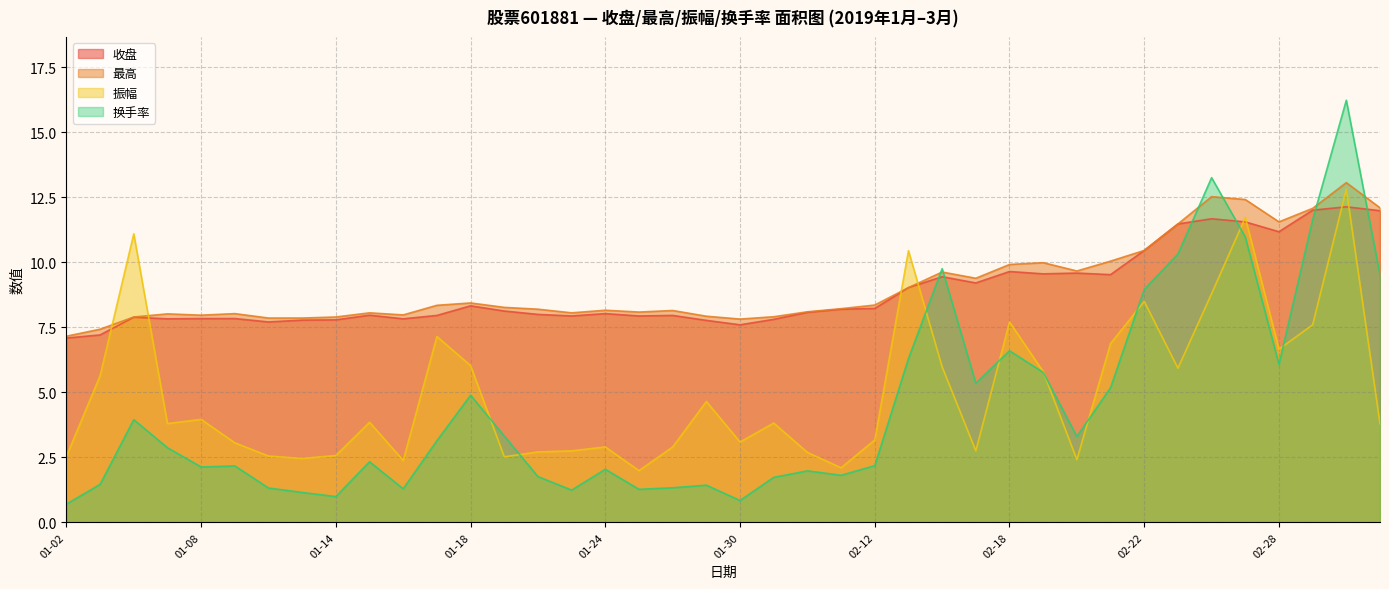

Where is 换手率 nearest to the value 6?

2019-02